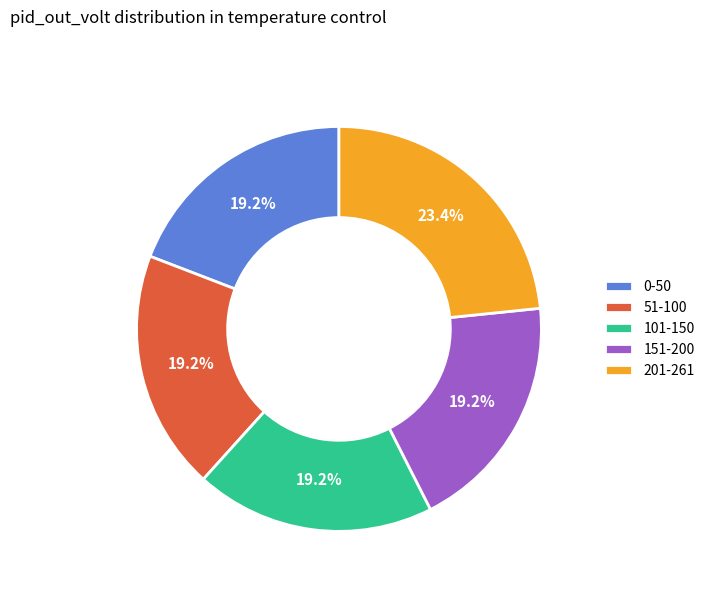

What is the ratio of the value at 101-150 to the value at 0-50?

1.0